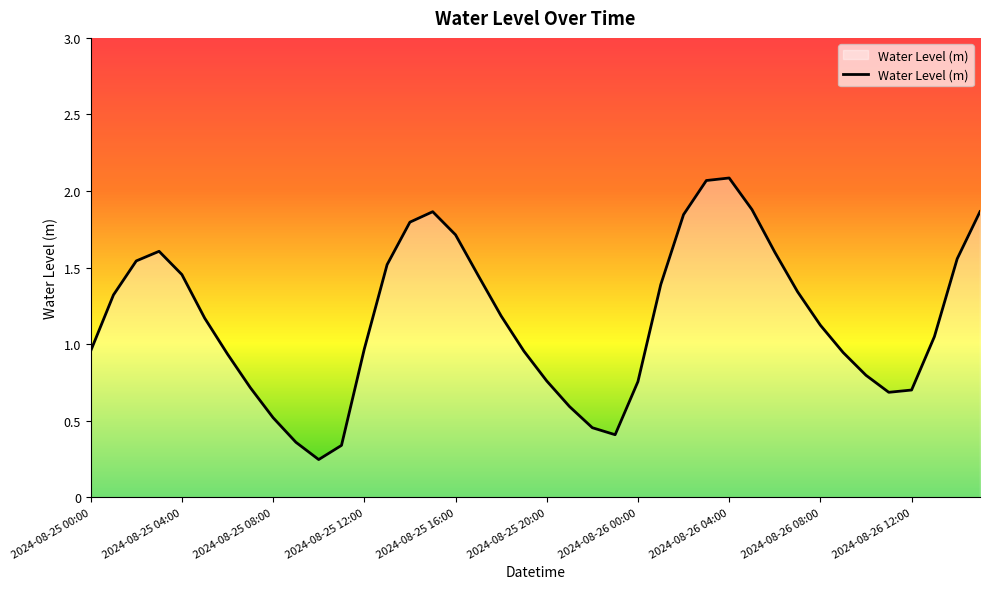

Where is the data nearest to the value 1?

2024-08-25 12:00